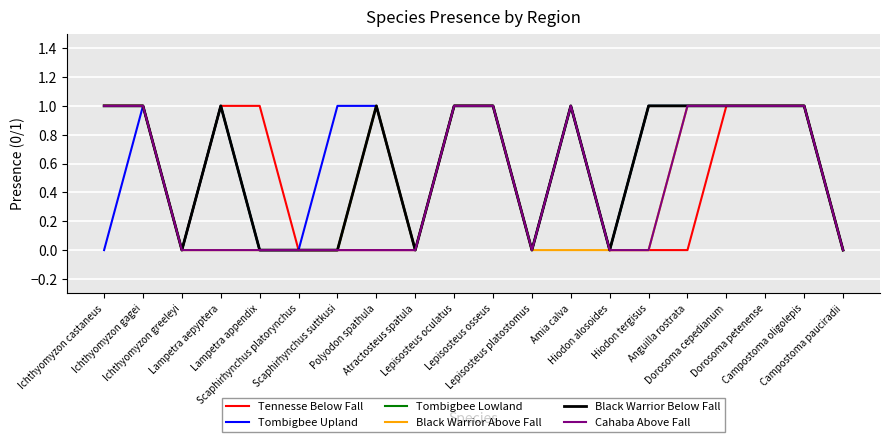

Which series has the largest range (max minus min)?

Tennesse Below Fall